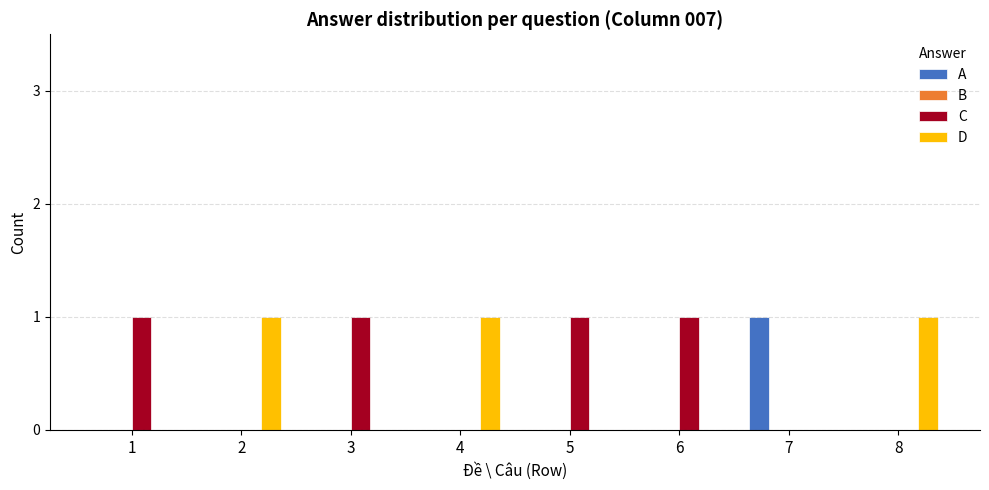

At which label does A reach its peak?

7